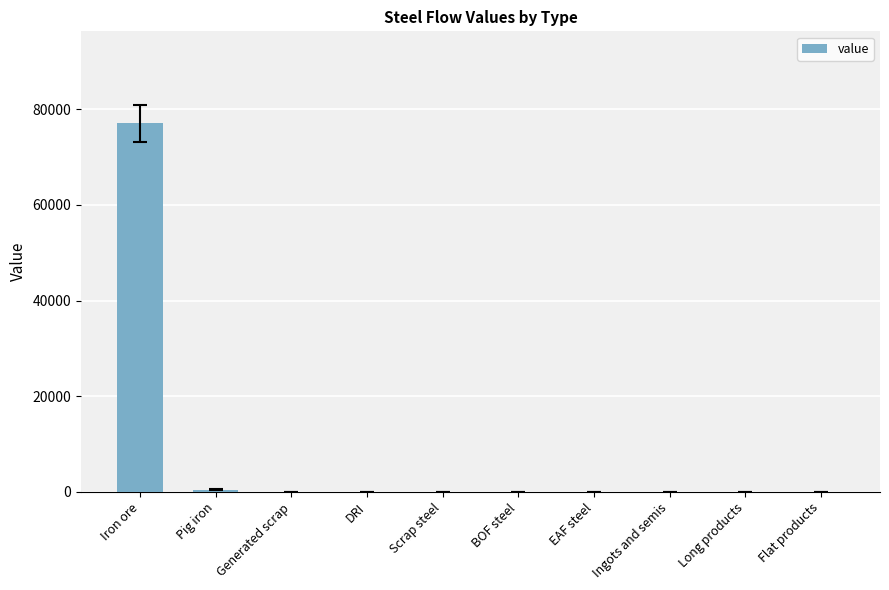

What is the change in value from Iron ore to EAF steel?

-77010.3